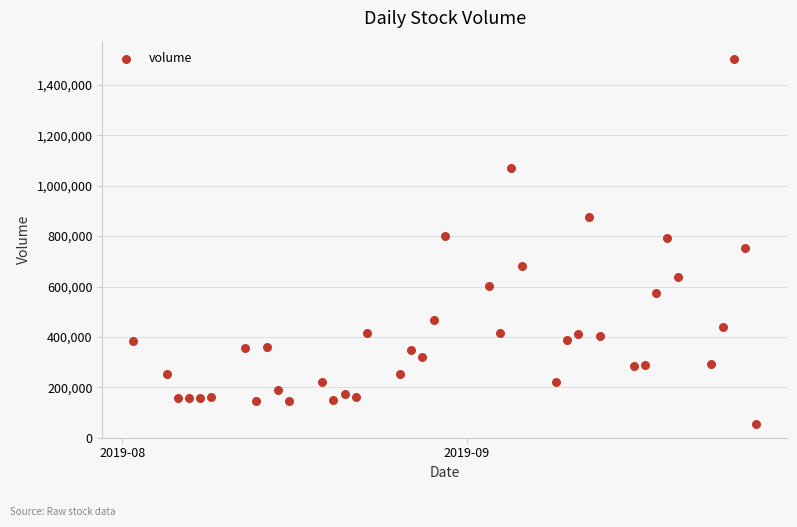

What is the range of X values (max minus min)?

56